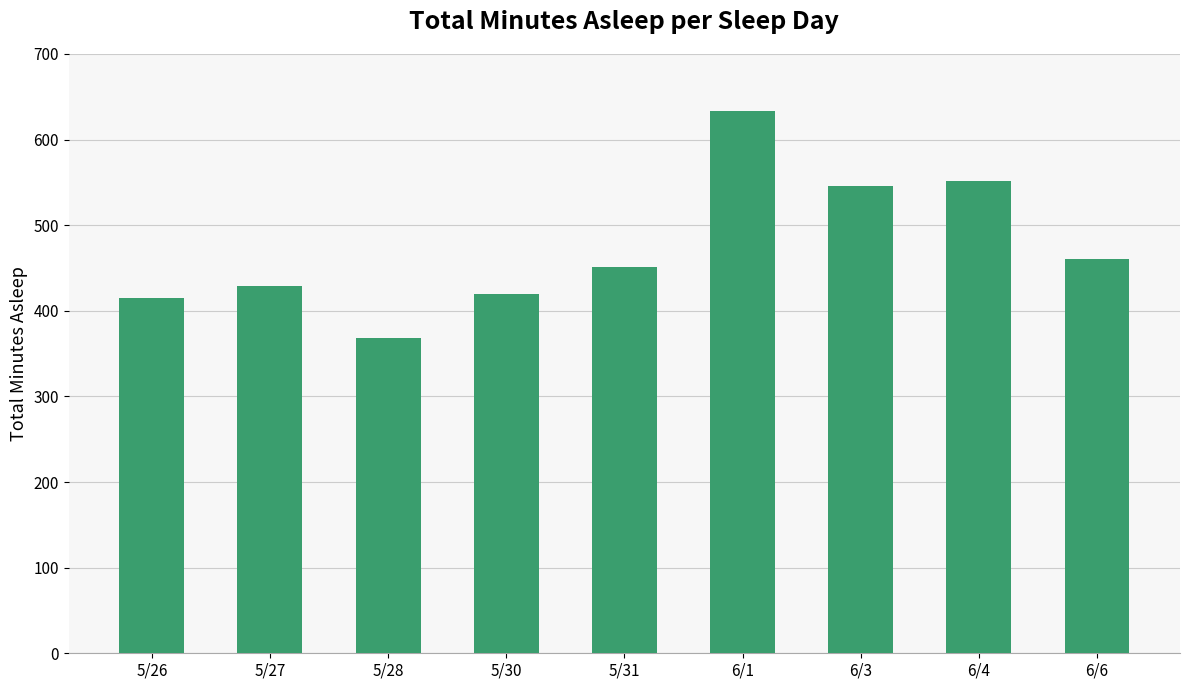

Between 6/6 and 5/28, which is larger?

6/6